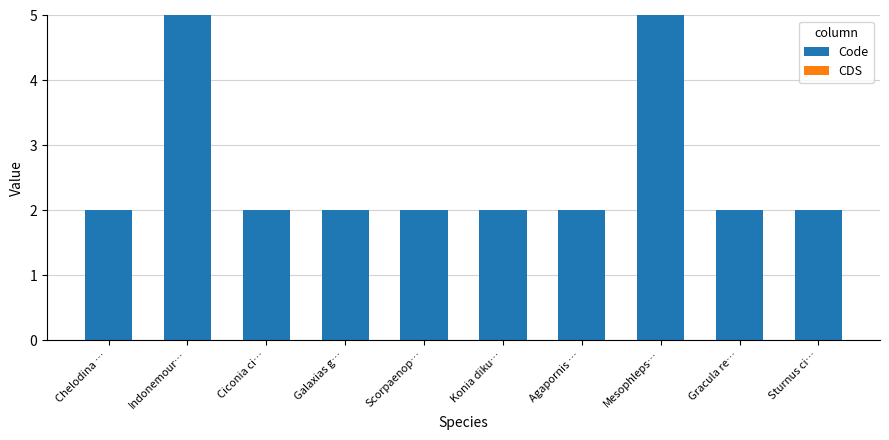

Reading left to right, transcribe all the data shown in this chart.

2	5	2	2	2	2	2	5	2	2